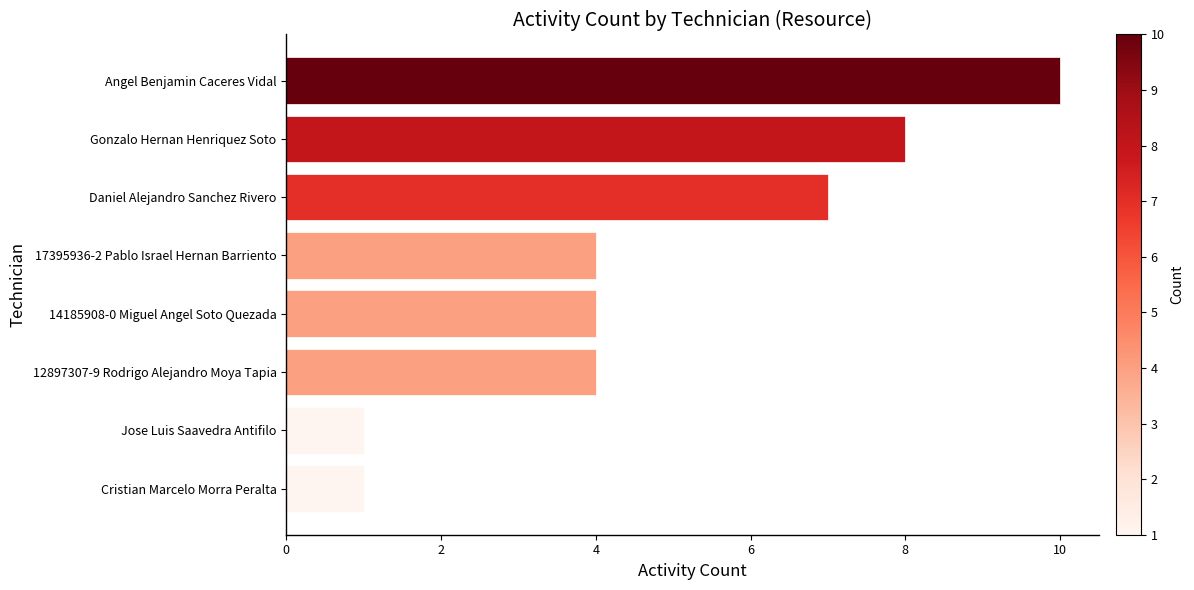

The chart shows a value of 3 at Gonzalo Hernan Henriquez Soto. True or false?

False